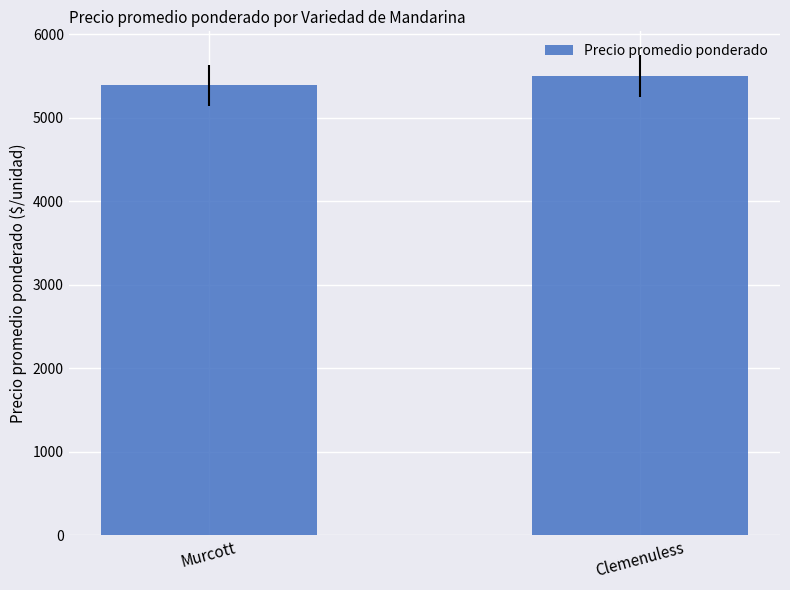

Count the number of values greater than 5499.

1